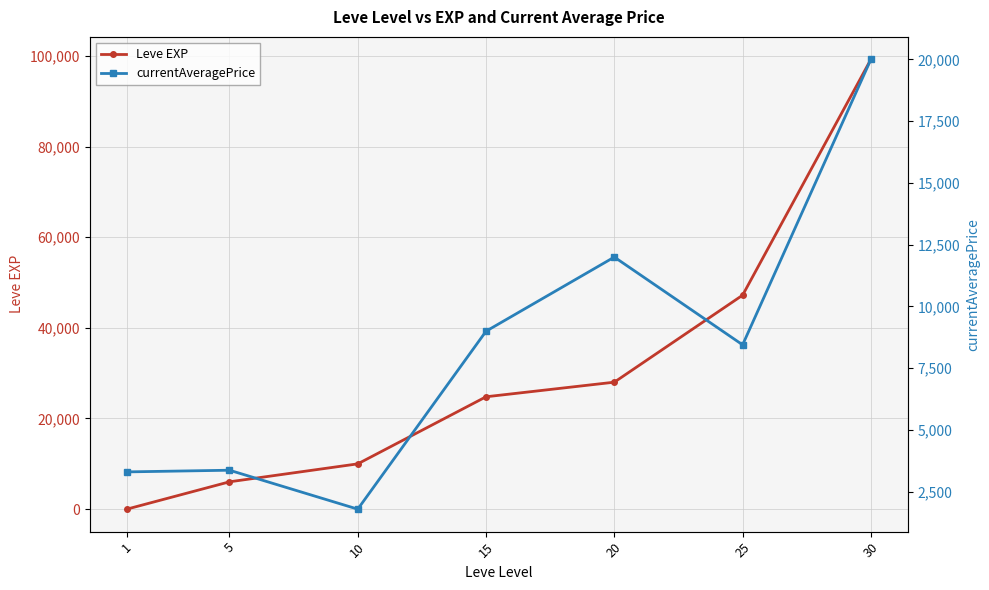

What is the value of the currentAveragePrice point at the 5th from the left?

12000.0